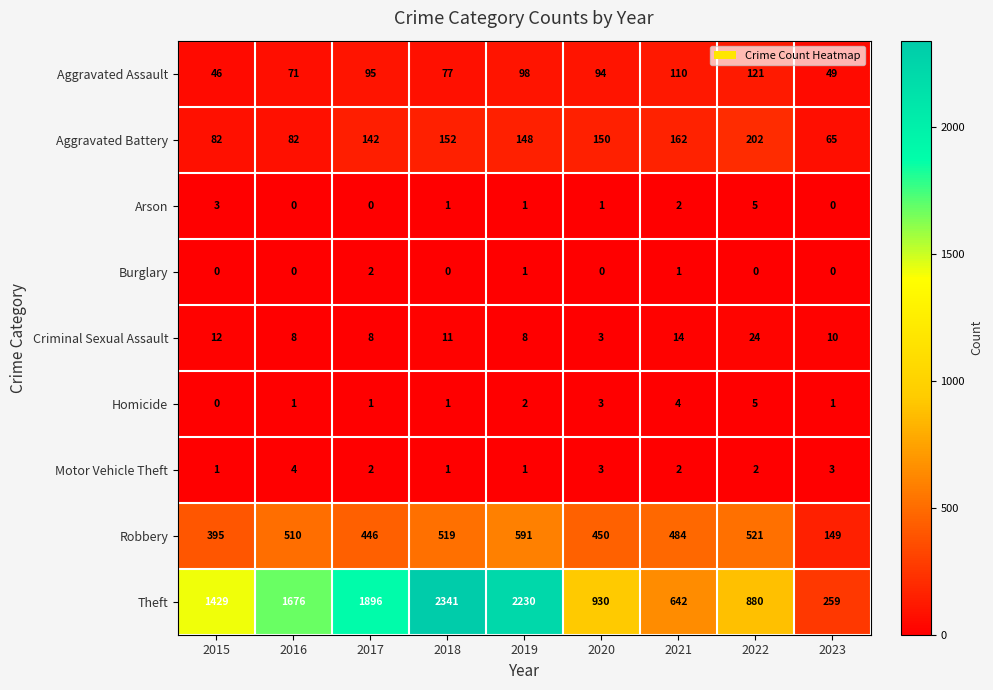

The Burglary series shows 0 at 2021. True or false?

False